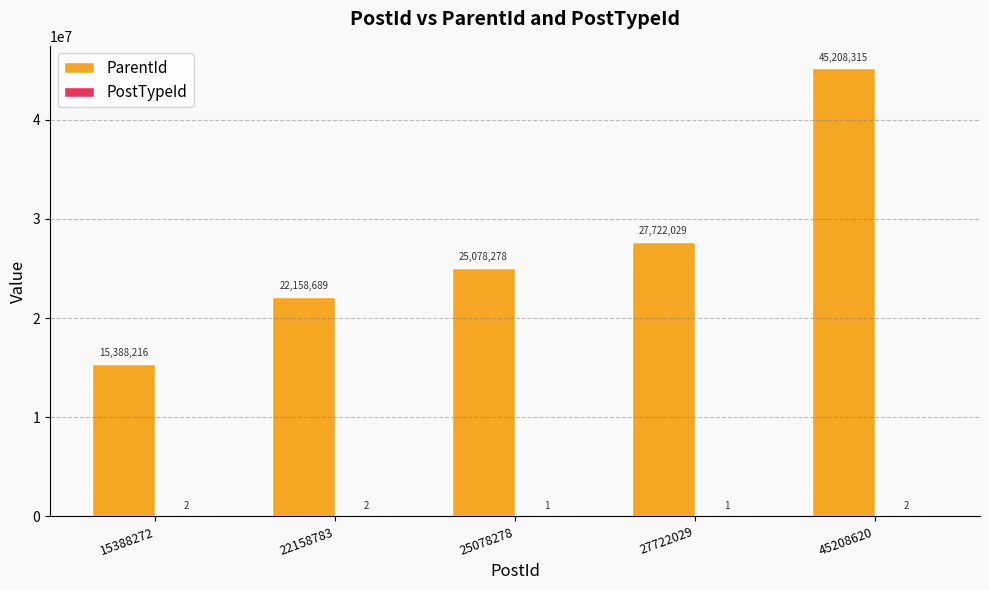

What is the spread (max minus min) of values at 15388272?

15388214